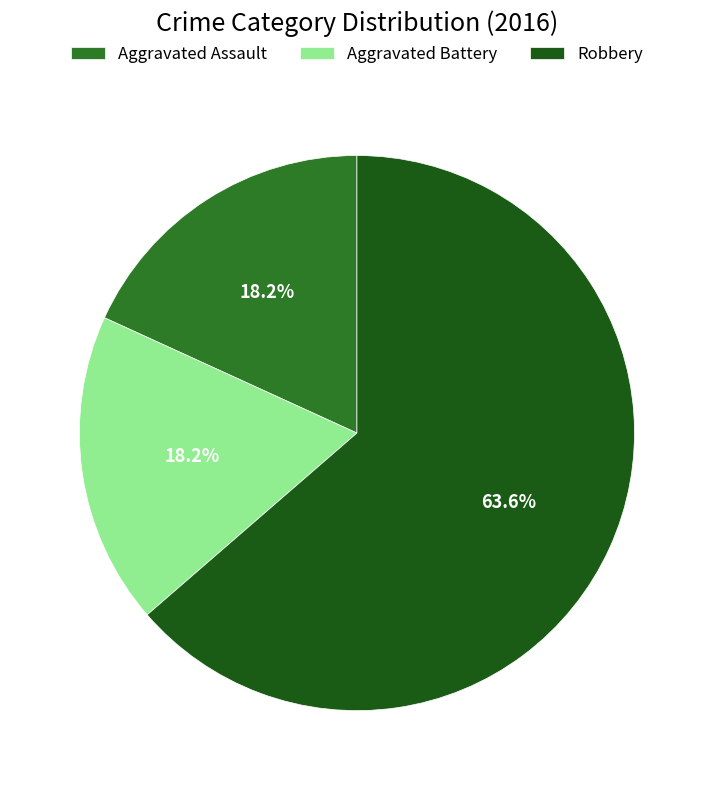

The Aggravated Assault slice represents 18% of the pie. True or false?

True